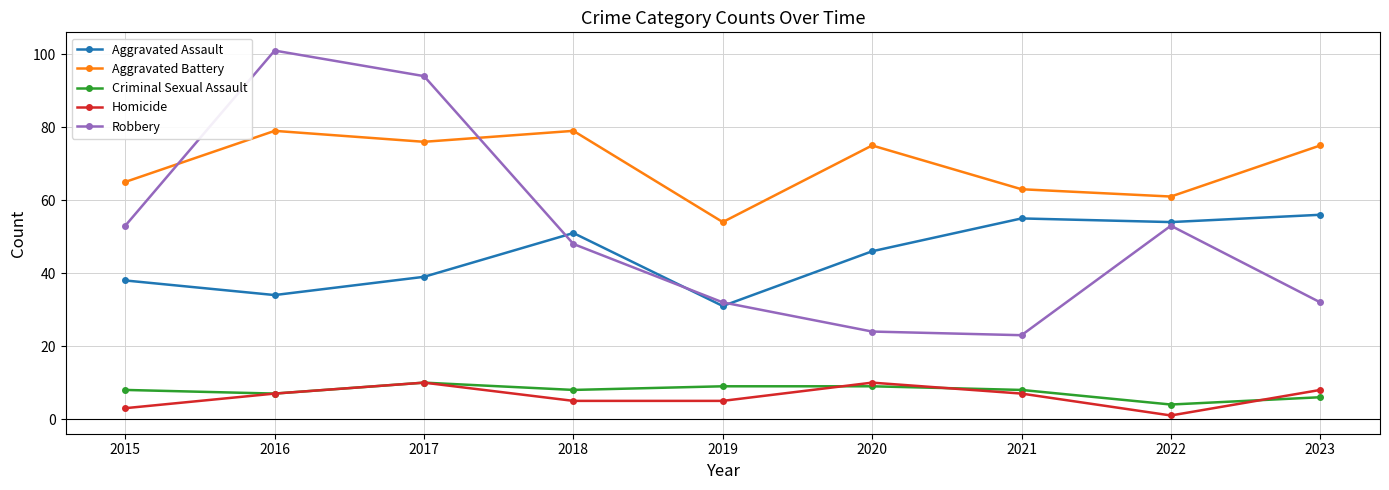

What is the difference between the Aggravated Battery values at 2017 and 2021?

13